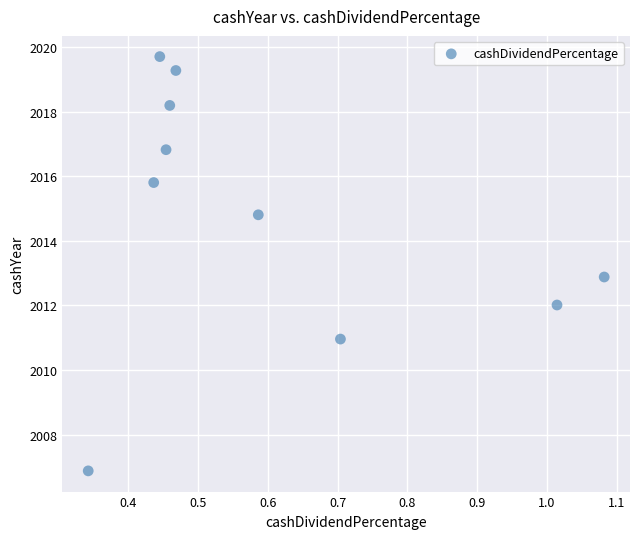

What is the range of Y values (max minus min)?

12.8